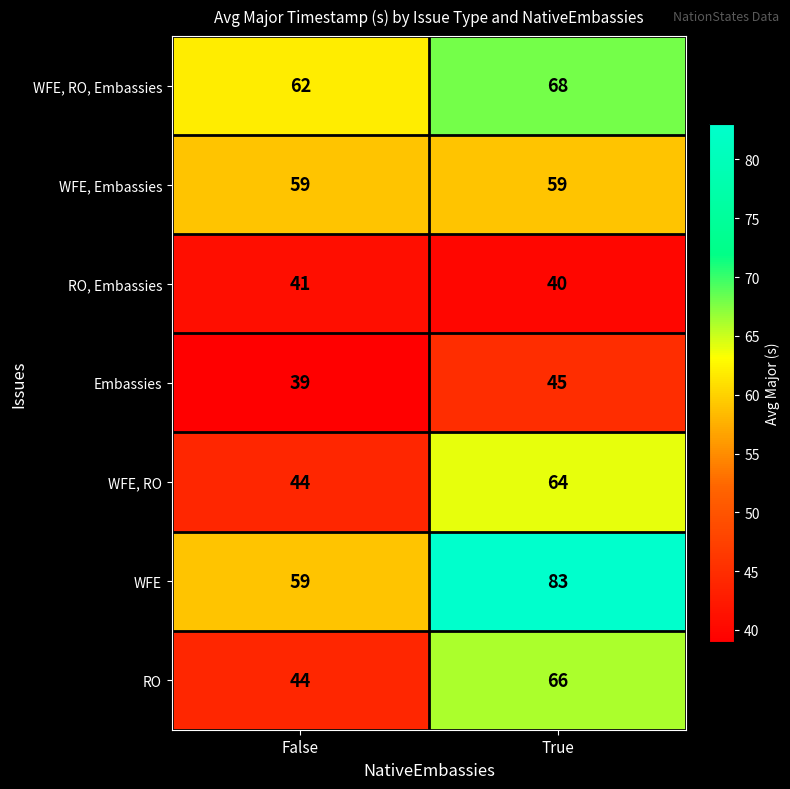

Reading left to right, what are all the values shown in this chart?

WFE, RO, Embassies: False=62	True=68
WFE, Embassies: False=59	True=59
RO, Embassies: False=41	True=40
Embassies: False=39	True=45
WFE, RO: False=44	True=64
WFE: False=59	True=83
RO: False=44	True=66